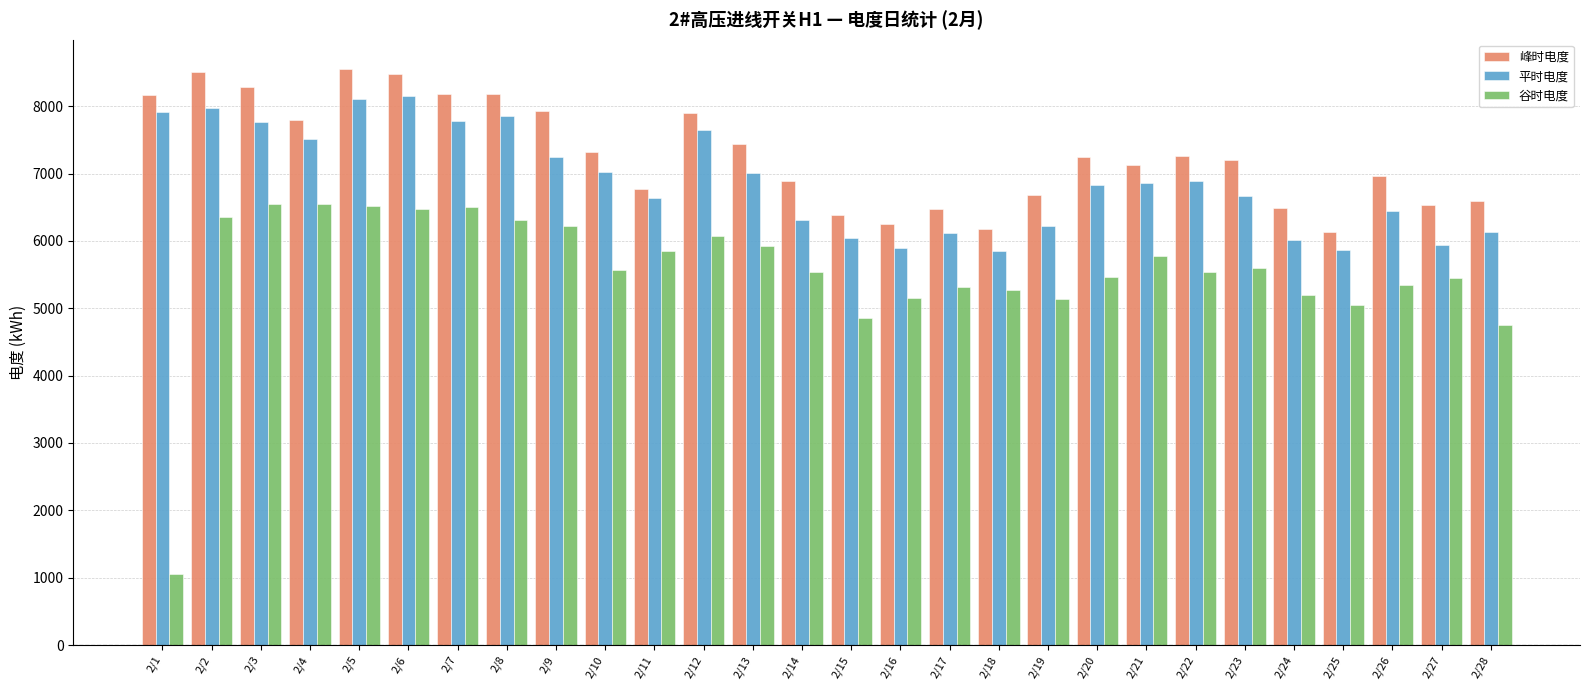

At which category does the chart reach its minimum across all series?

2/1